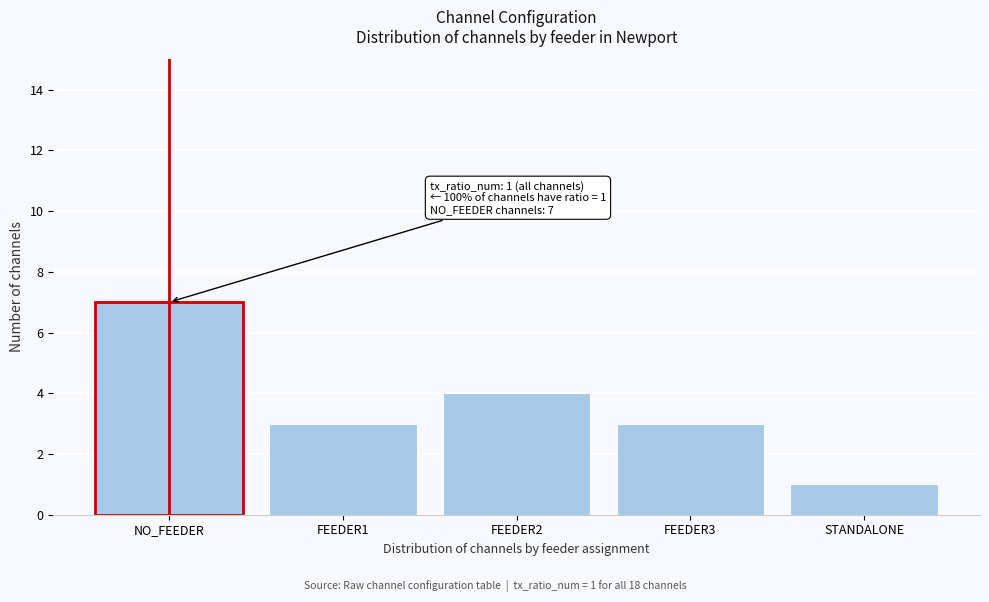

Reading left to right, what are all the values shown in this chart?

7	3	4	3	1